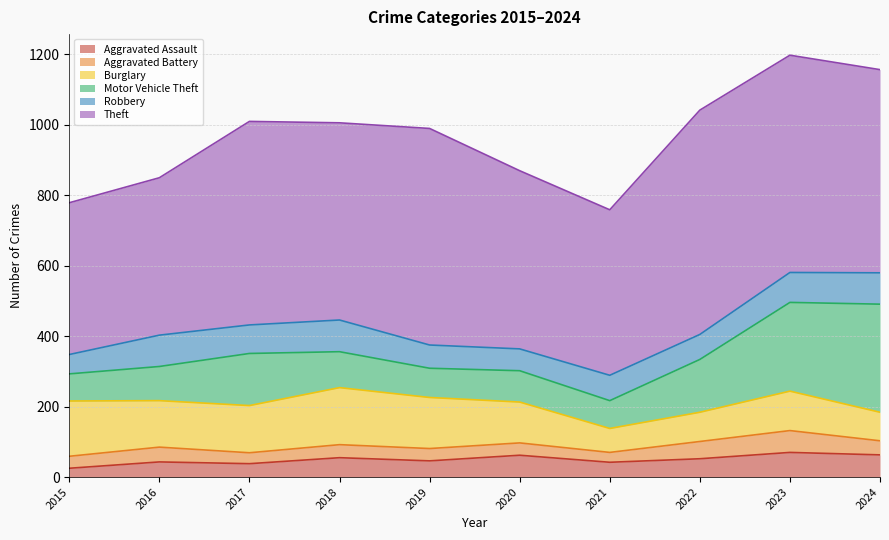

True or false: Burglary has a value of 164 at 2023.

False